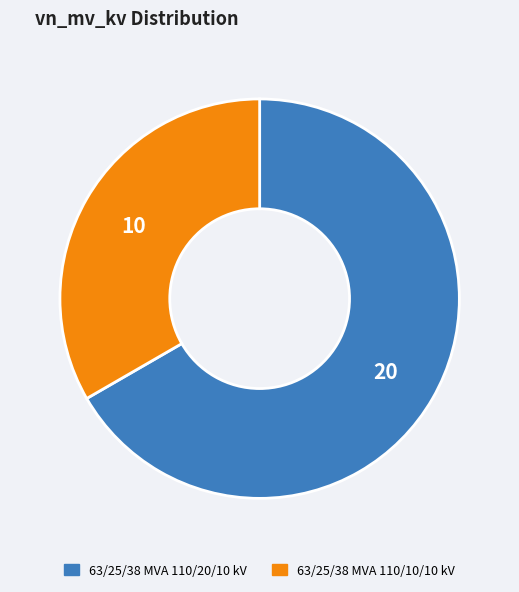

The 63/25/38 MVA 110/20/10 kV slice represents 67% of the pie. True or false?

True